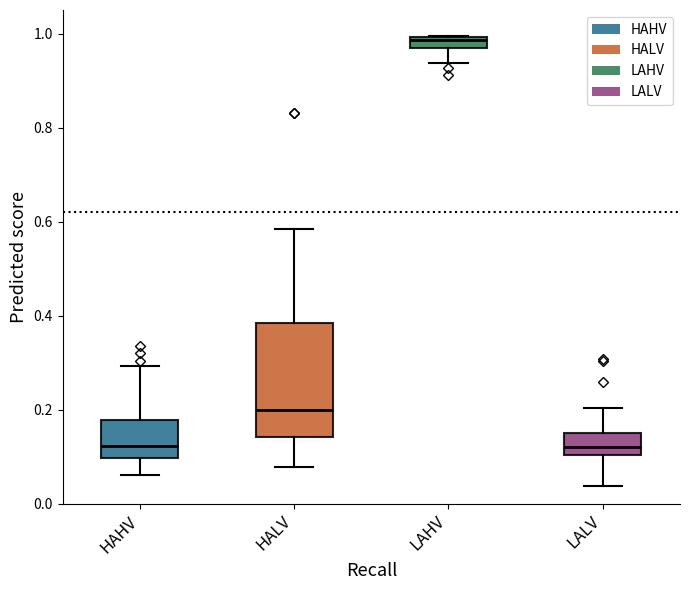

Which box is the tallest, from its lower edge to its upper edge?

HALV